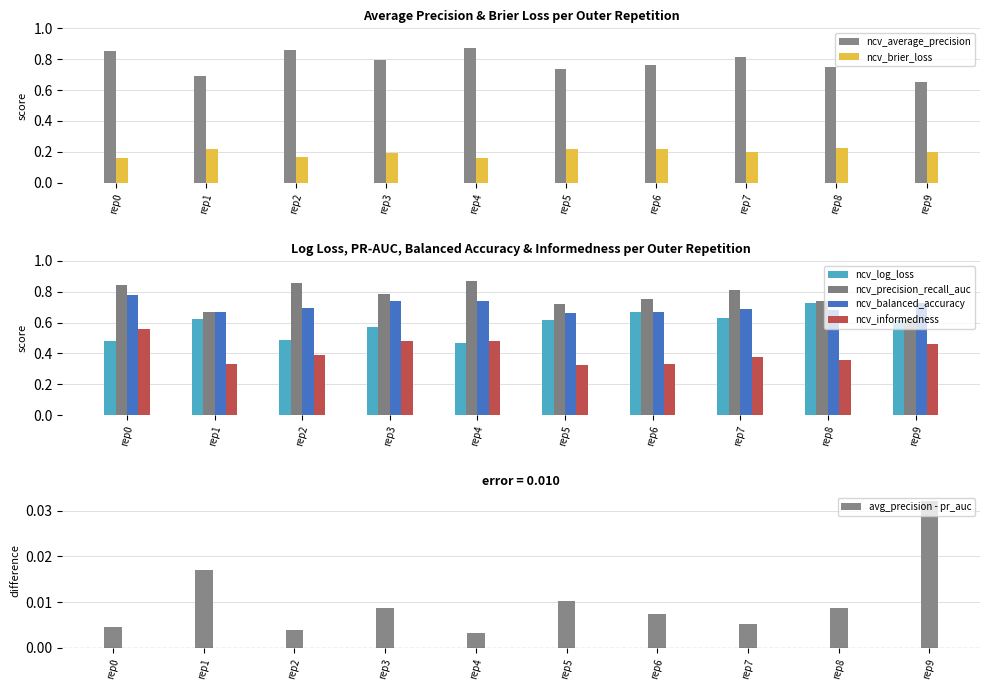

Is it true that ncv_precision_recall_auc equals 0.2 at rep2?

False